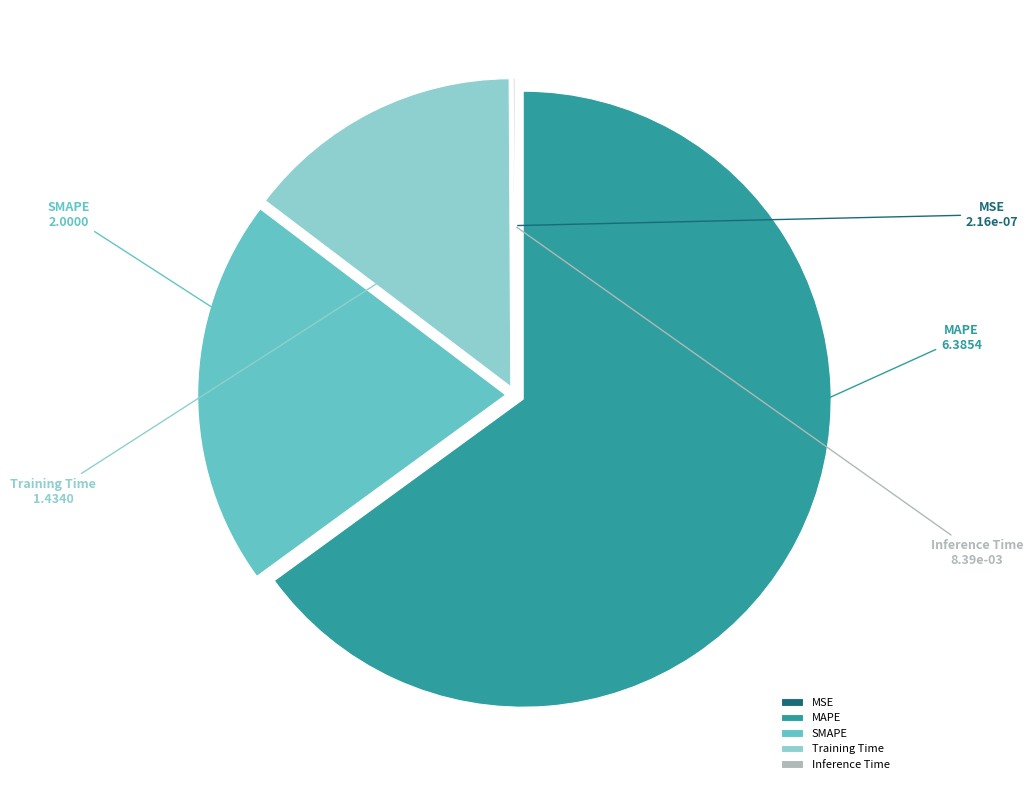

Is there a majority slice in this chart?

Yes